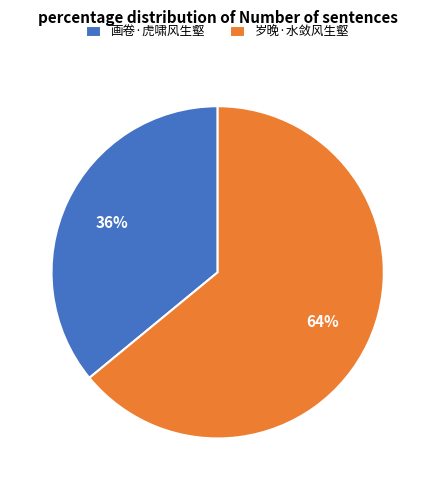

Which category has the smallest portion of the pie?

画卷·虎啸风生壑